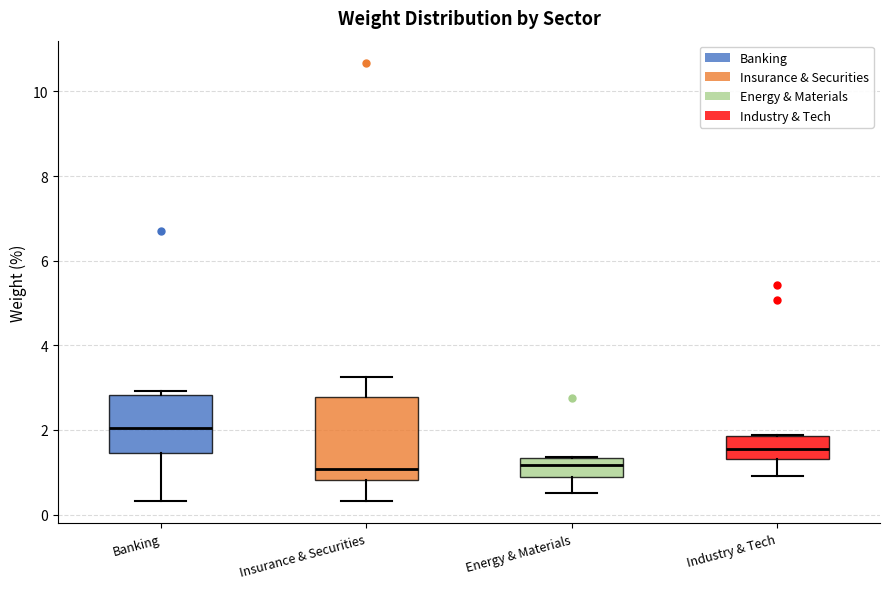

Reading left to right, transcribe this box plot: for each box, give where its median line is, the range the box spans, and where its two whiskers end, as read against the y-axis. The values are not printed on the chart, so give them approximately, as read against the axis.

Banking: median 2.0, box 1.4 to 2.8, whiskers 0.4 to 3.0
Insurance & Securities: median 1.0, box 0.8 to 2.8, whiskers 0.4 to 3.2
Energy & Materials: median 1.2, box 0.8 to 1.4, whiskers 0.6 to 1.4
Industry & Tech: median 1.6, box 1.4 to 1.8, whiskers 1.0 to 1.8